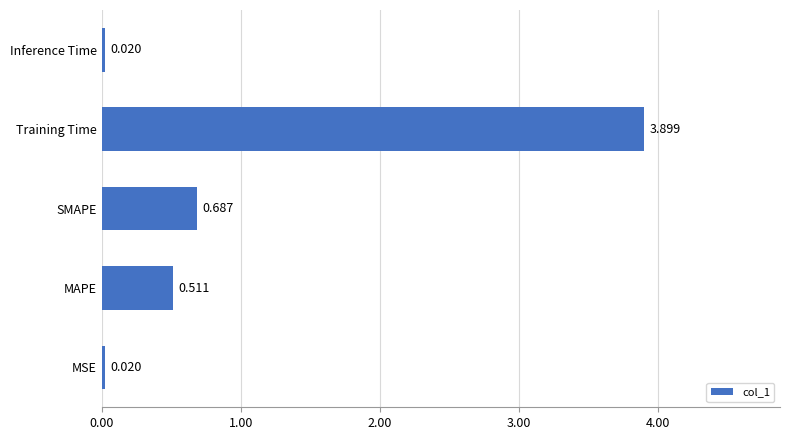

Which has a higher value, MSE or SMAPE?

SMAPE